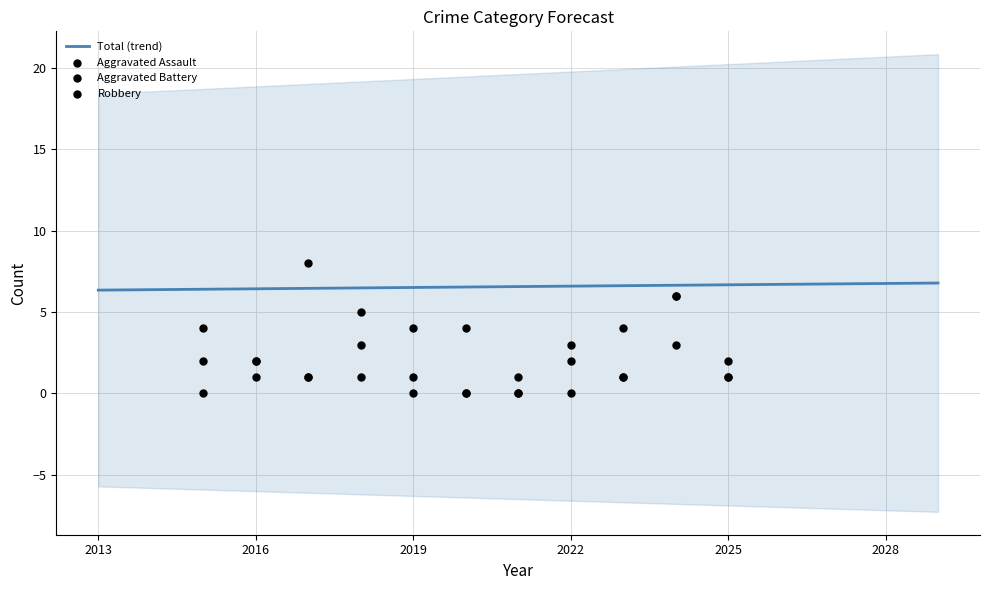

What is the total value across all series at 2020?

4